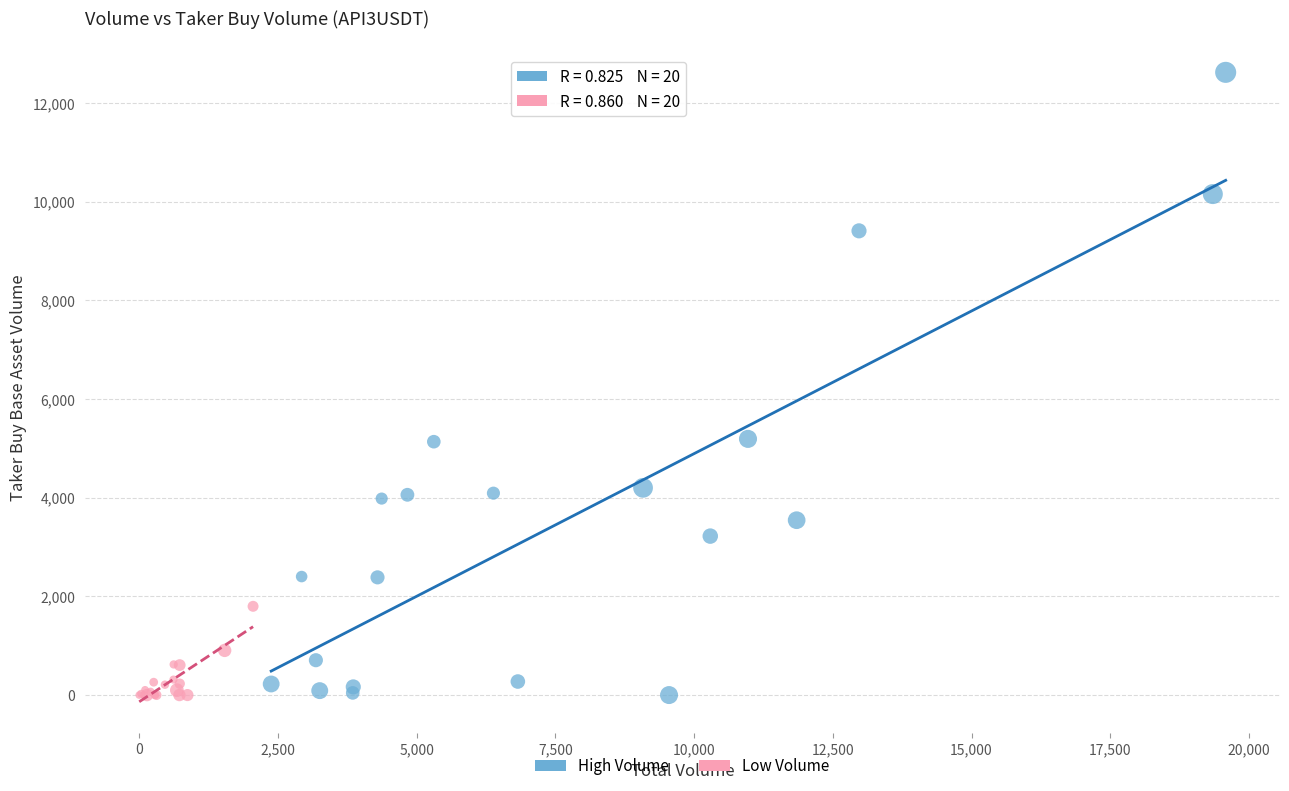

Which series has the widest spread of Y values?

High Volume